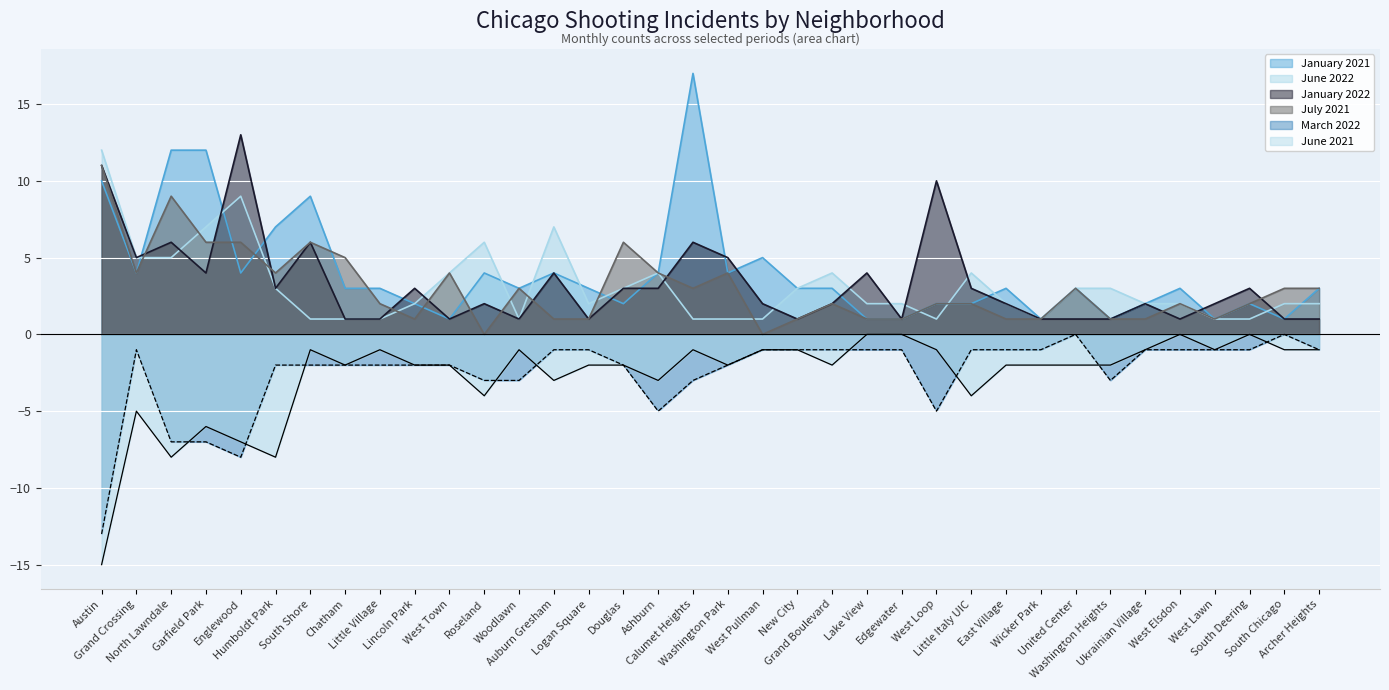

What is the total value across all series at Englewood?

17